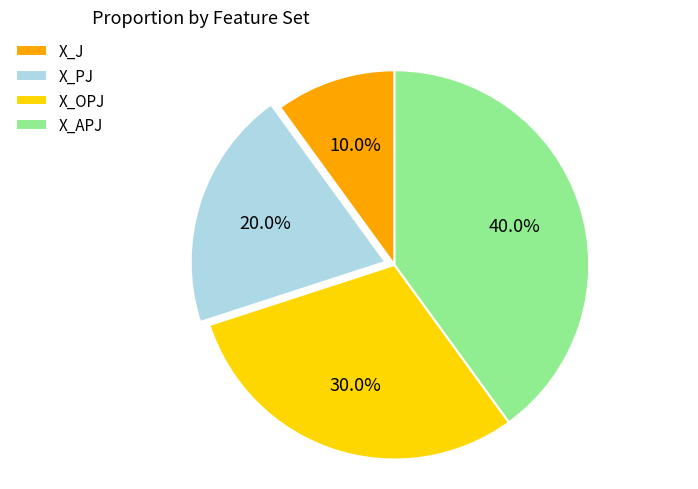

Is it true that X_OPJ is 37% of the pie?

False